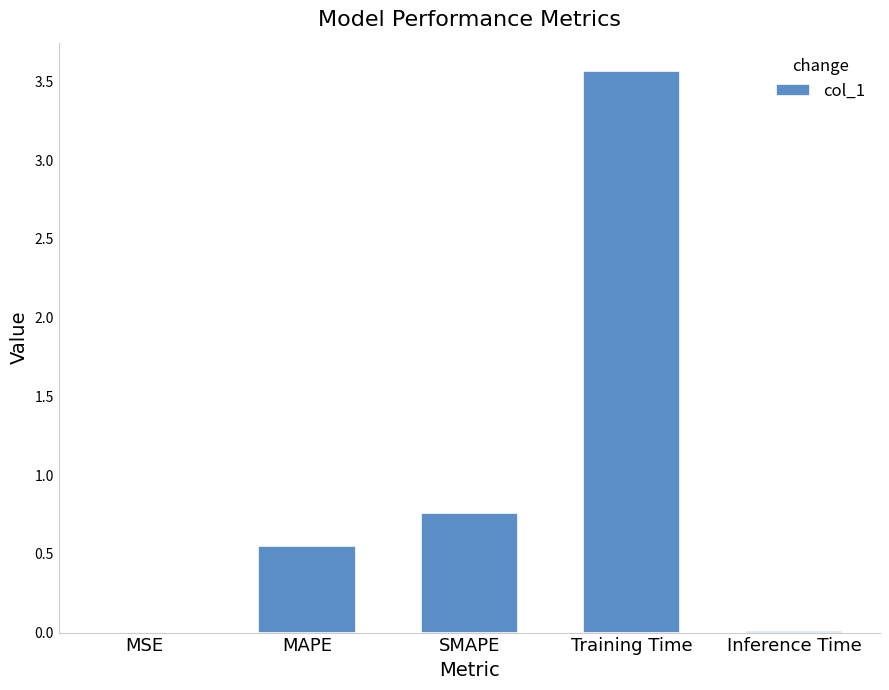

The value at Training Time is 6.1. True or false?

False